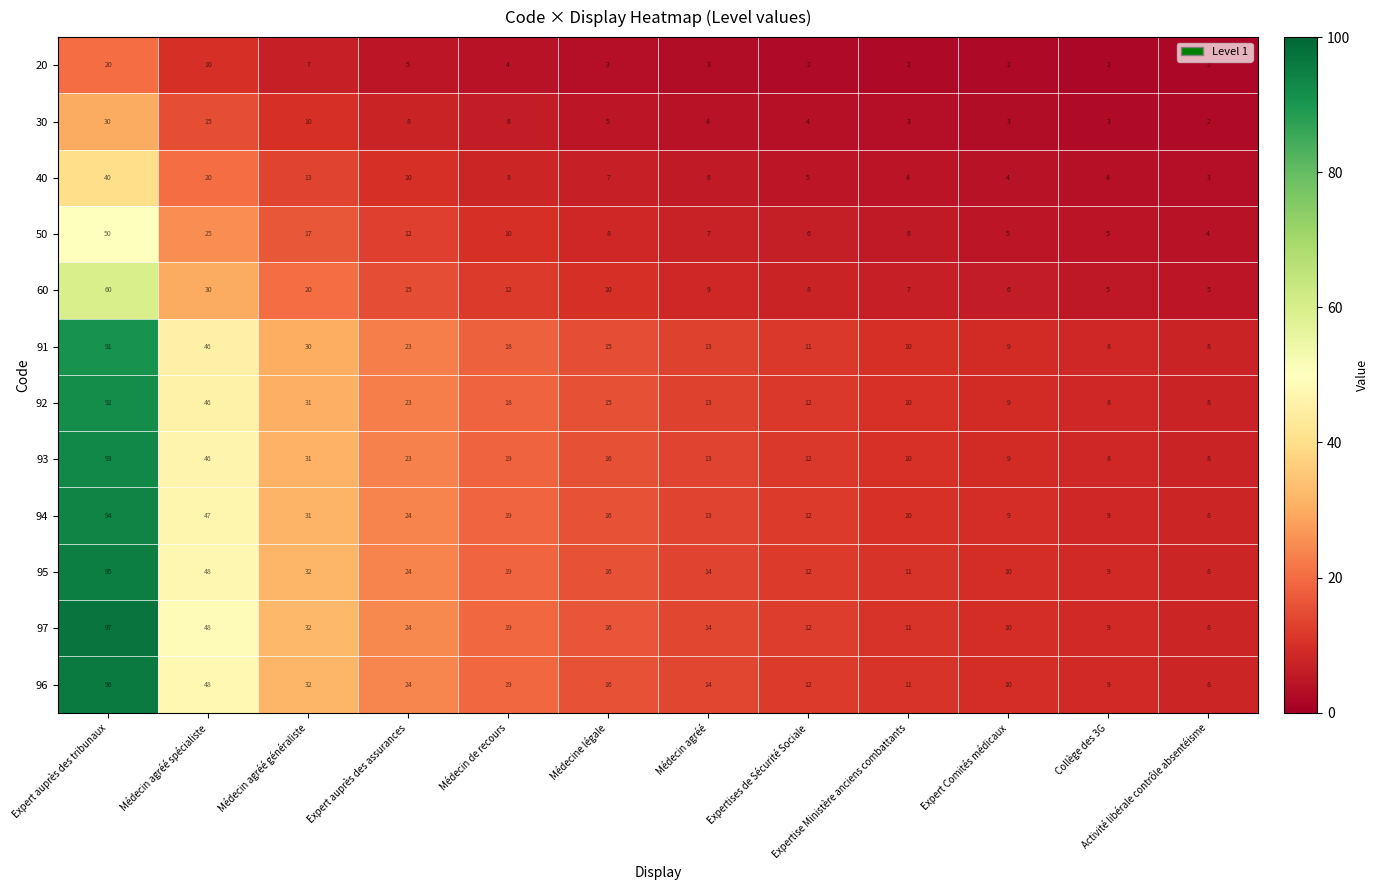

At which category does the chart reach its peak across all series?

Expert auprès des tribunaux